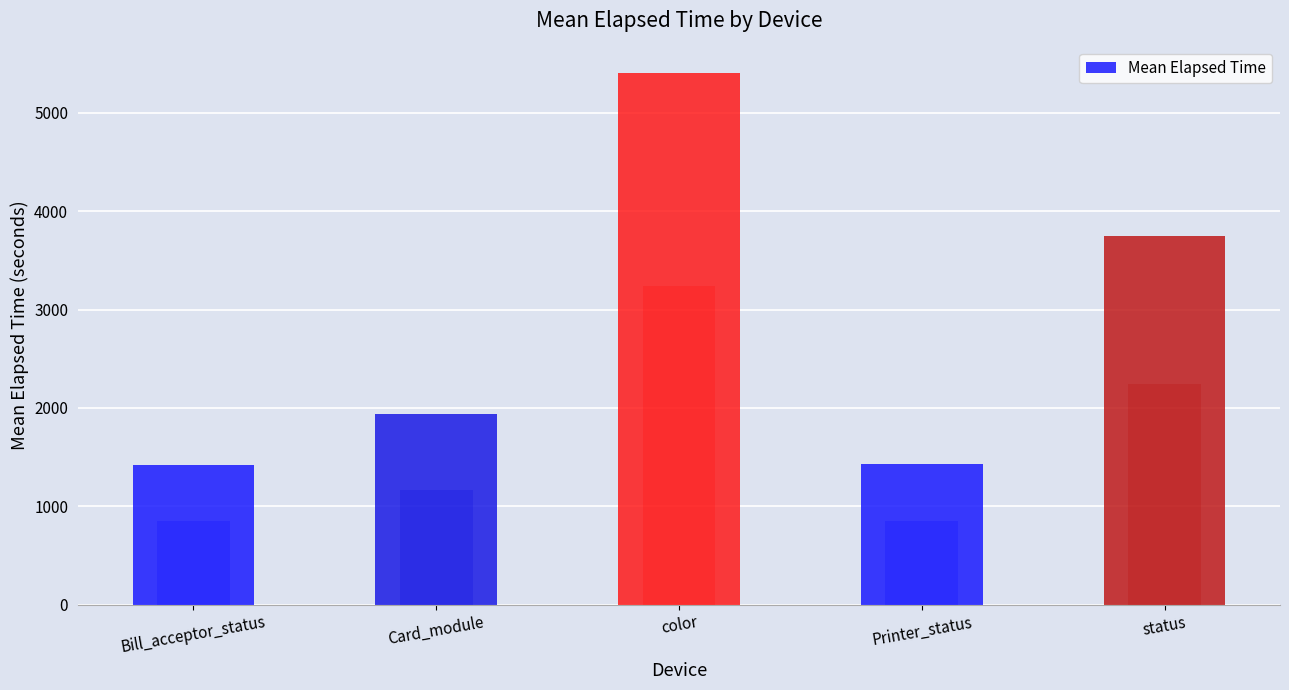

What is the ratio of the value at color to the value at status?

1.4